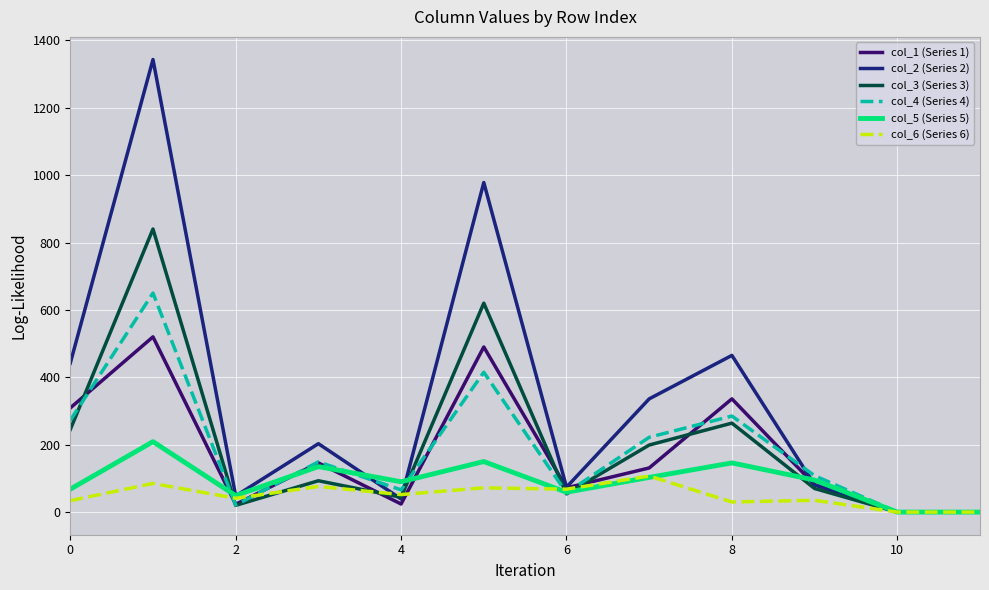

Which series has the widest spread of values?

col_2 (Series 2)